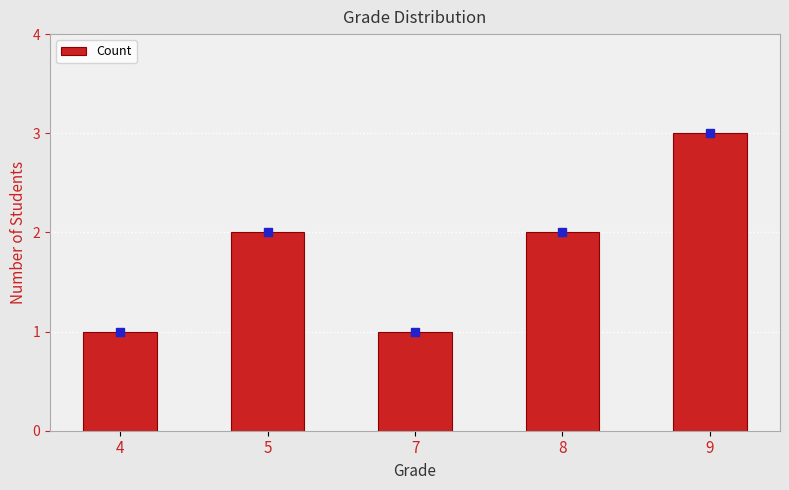

Are the bars grouped side by side (vs. stacked)?

No